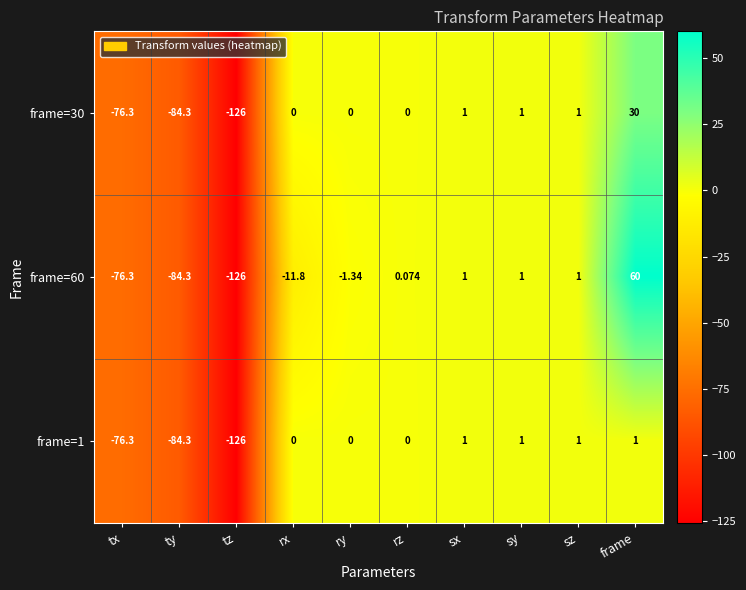

At which category is the sum across all series the highest?

frame